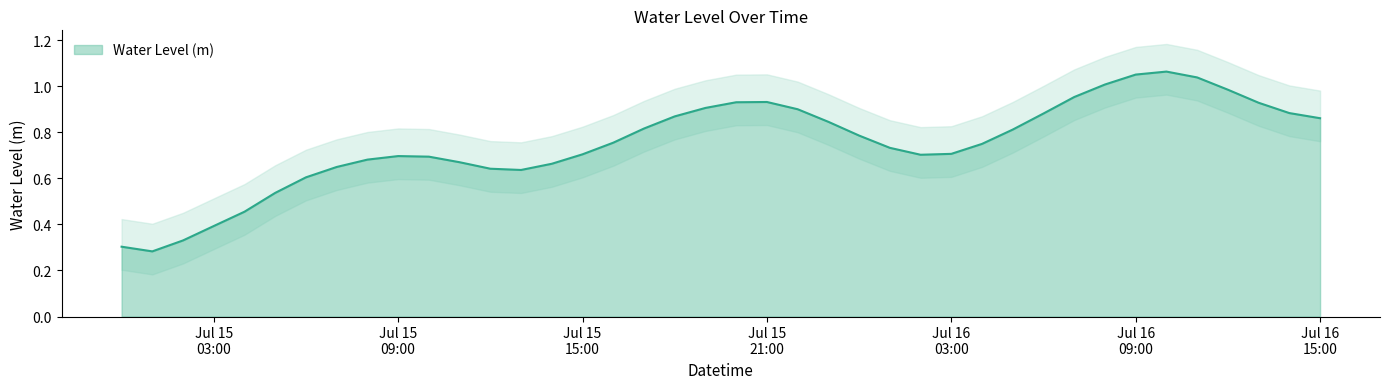

Where is the first local minimum?

2024-07-15 01:00:00